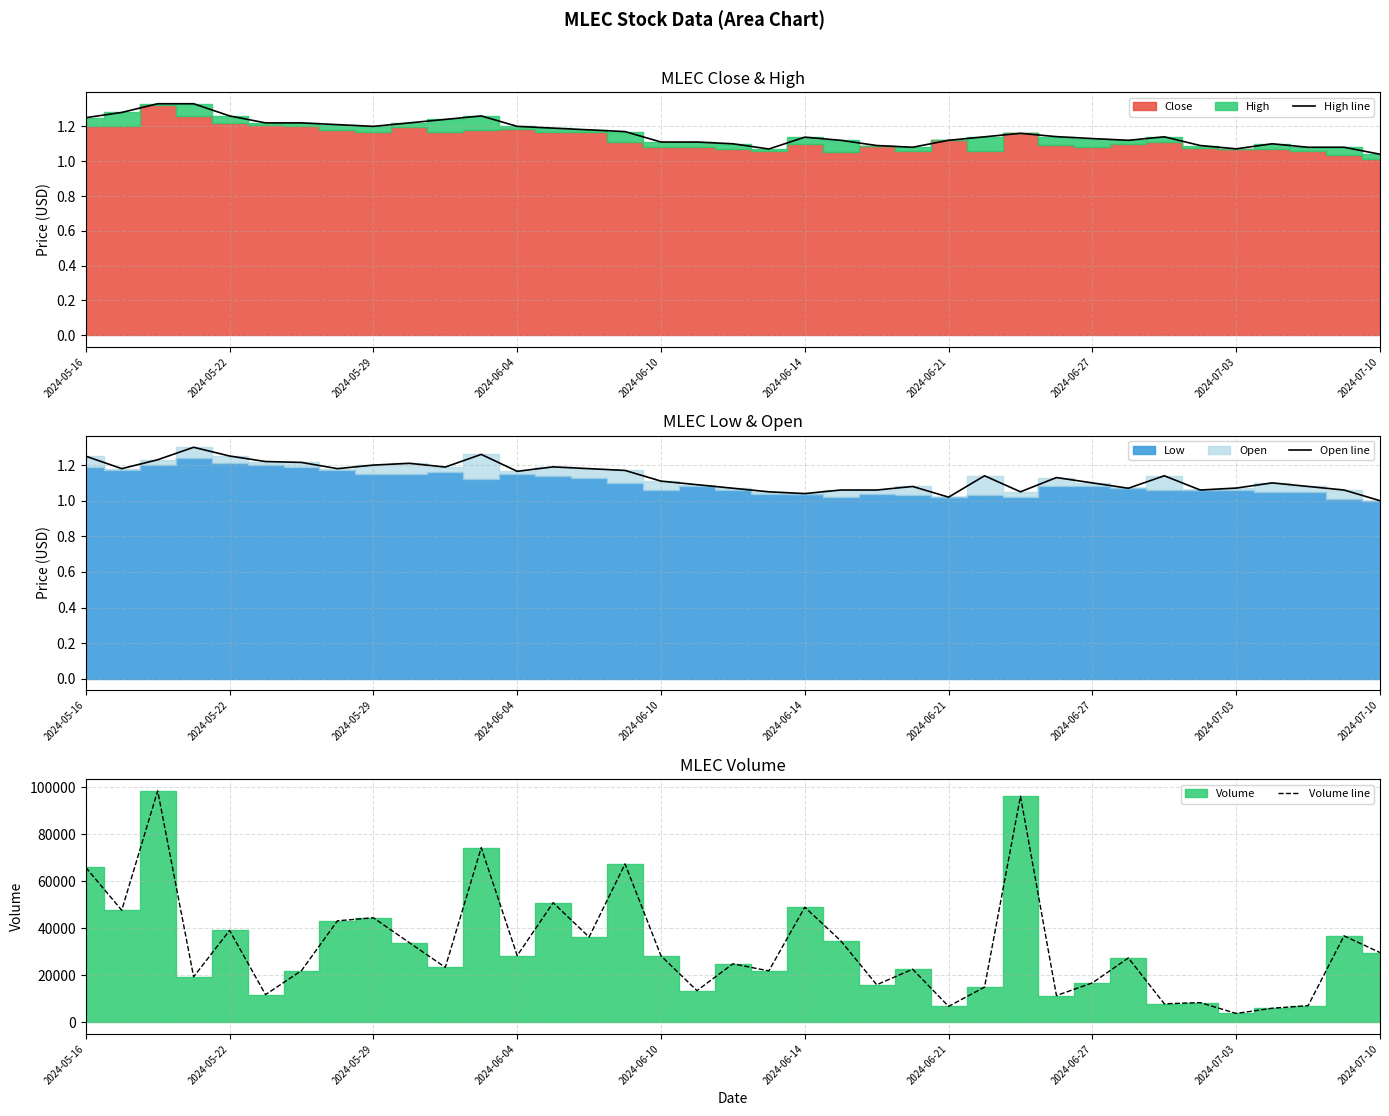

What is the total value across all series at 22?

16002.1